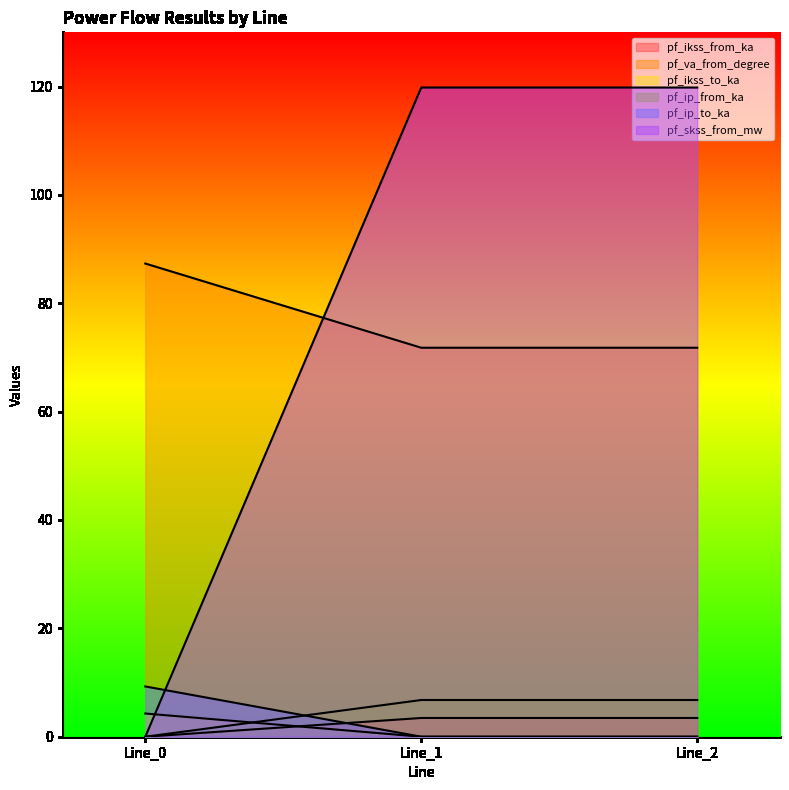

Reading left to right, what are all the values shown in this chart?

pf_ikss_from_ka: 0.0	3.5	3.5
pf_va_from_degree: 87.3	71.8	71.8
pf_ikss_to_ka: 4.3	0.0	0.0
pf_ip_from_ka: 0.0	6.8	6.8
pf_ip_to_ka: 9.3	0.0	0.0
pf_skss_from_mw: 0.0	119.8	119.8